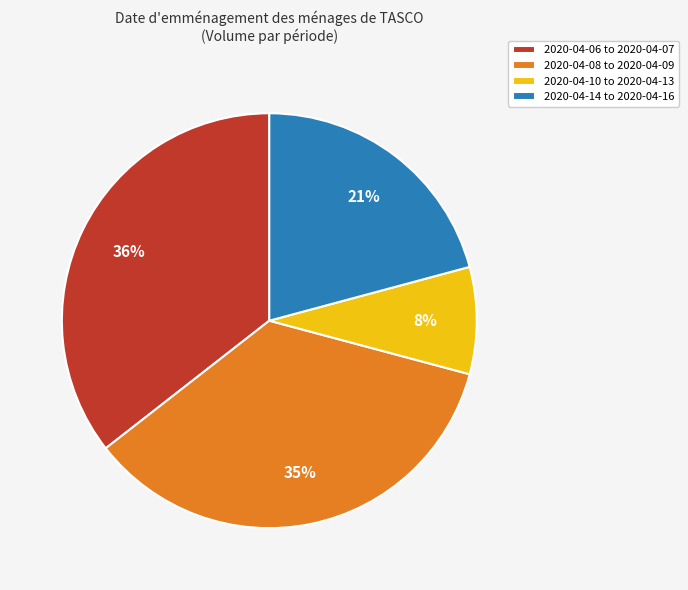

What percentage is the 2020-04-14 to 2020-04-16 slice, to the nearest percent?

21%